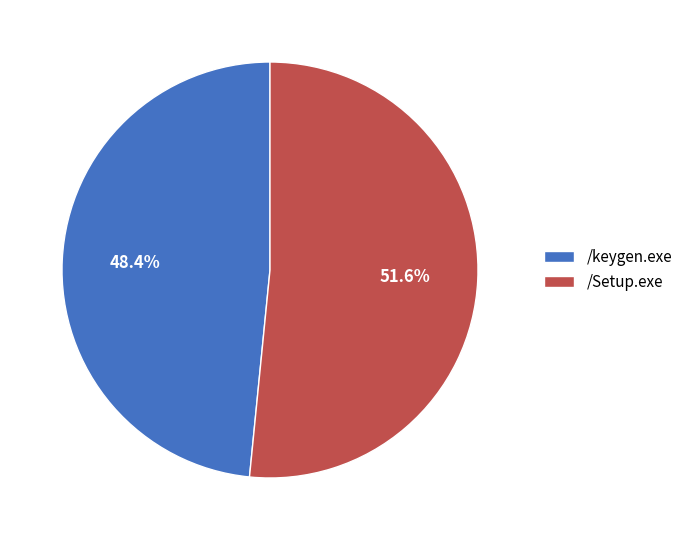

To the nearest percent, what is the difference between the /keygen.exe and /Setup.exe slice percentages?

3%